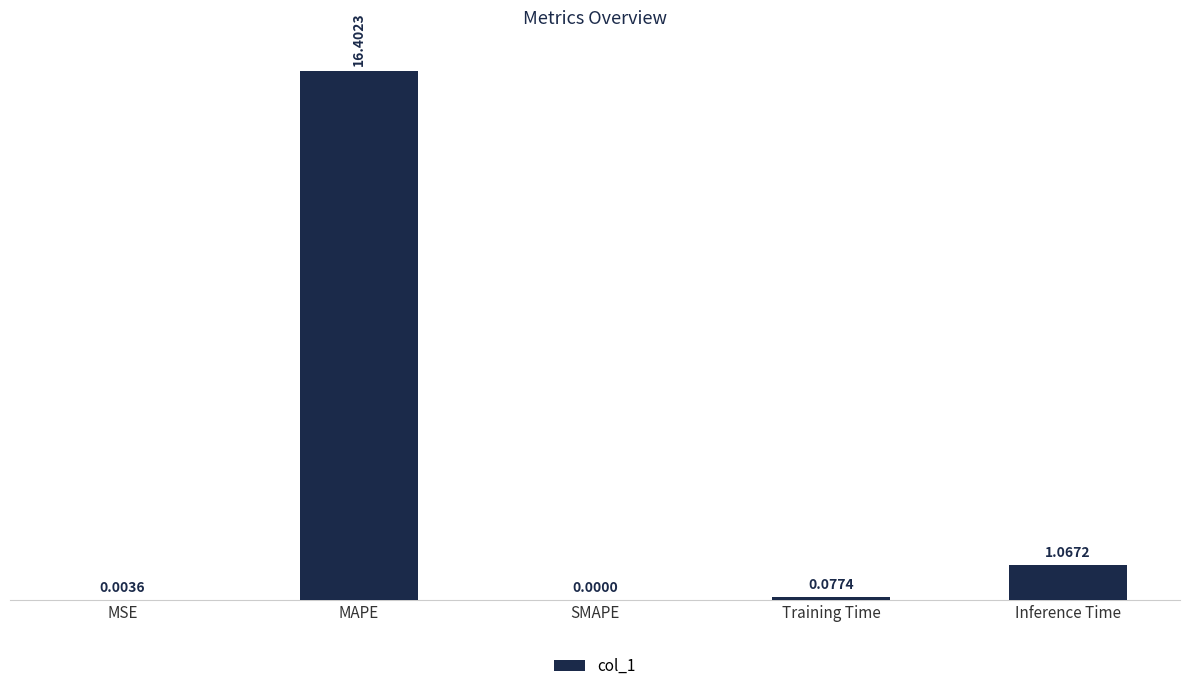

Where is the data nearest to the value 8?

Inference Time